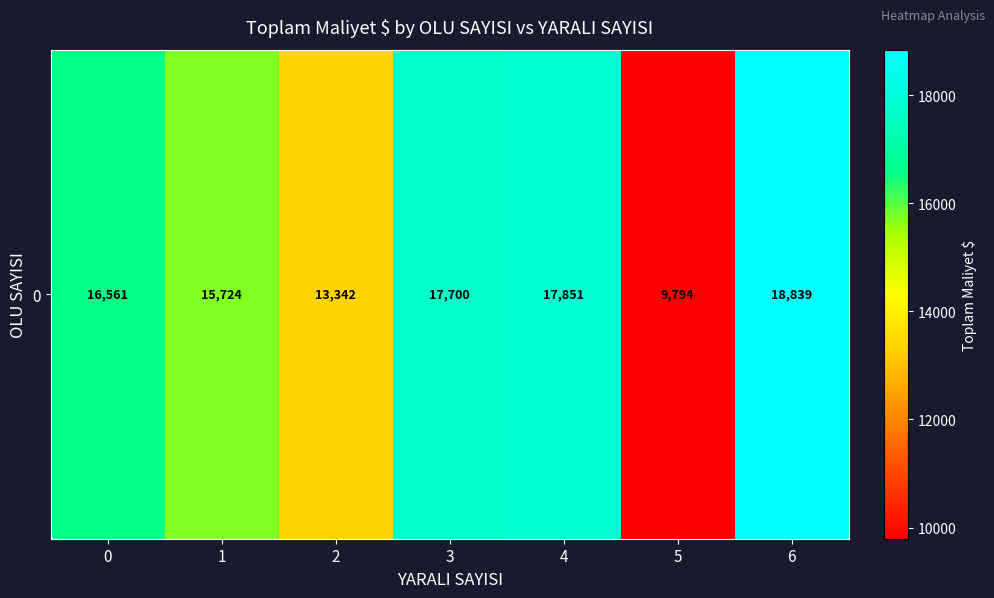

Reading left to right, list all the values displayed in this chart.

16561.2	15723.9	13342.5	17700.2	17851.2	9794.1	18839.2